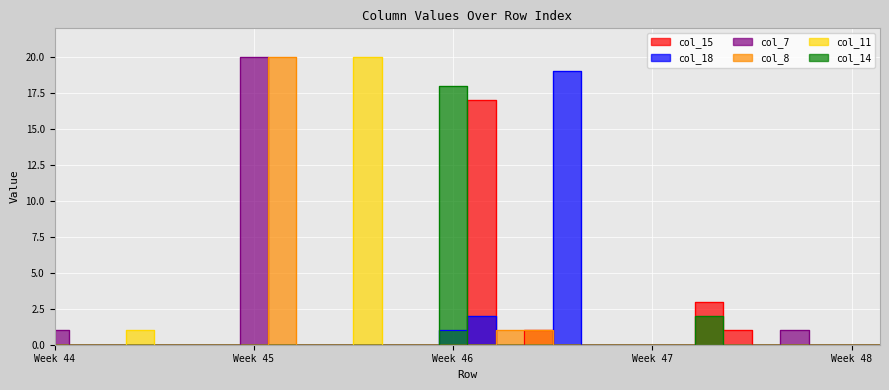

The value of col_7 at 19 is -13. True or false?

False